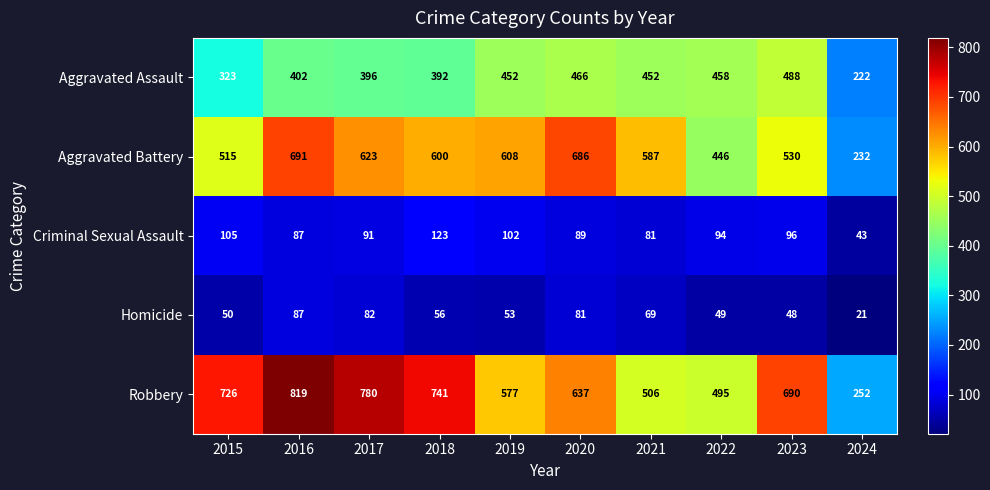

Which series has the widest spread of values?

Robbery